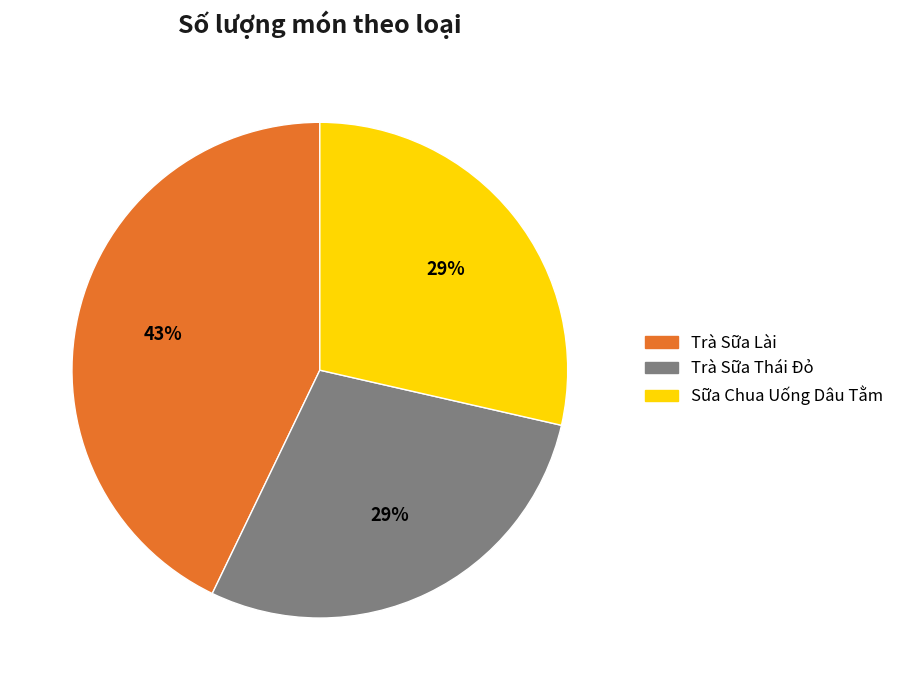

How many segments does this pie chart have?

3